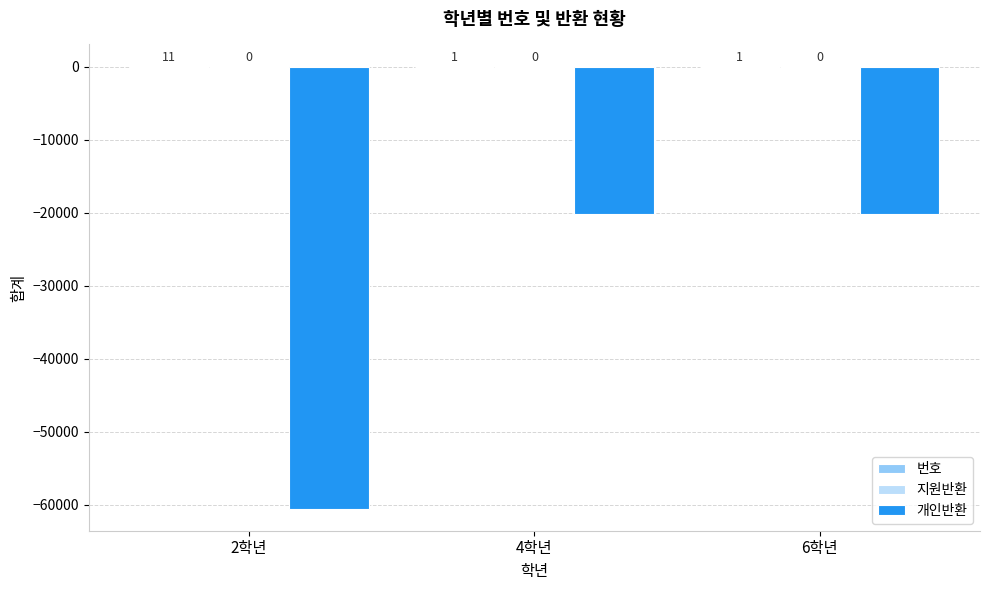

True or false: 개인반환 has a value of -20170 at 6학년.

True